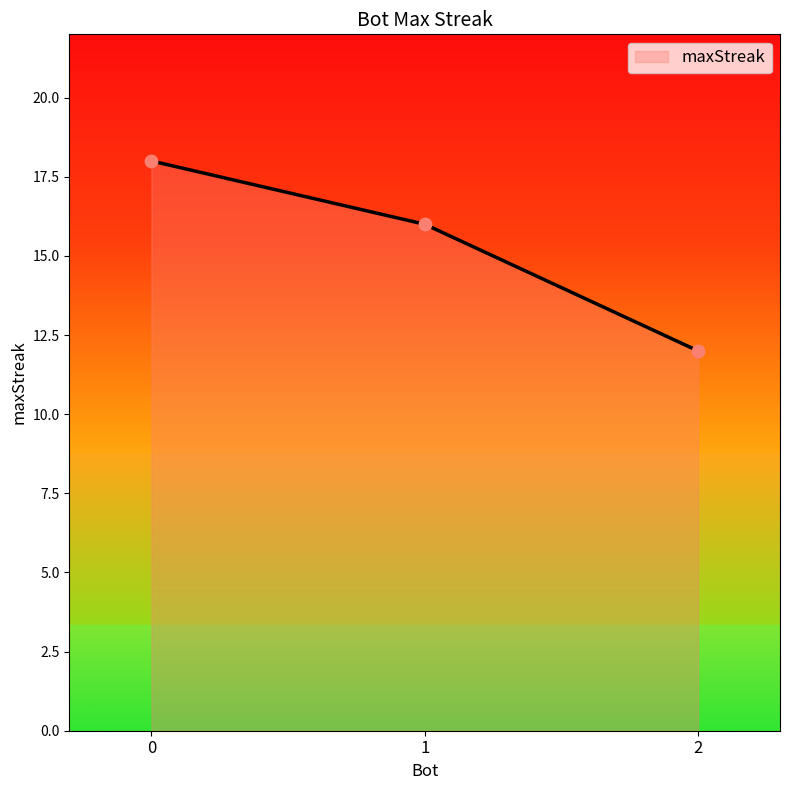

Which has a higher value, 1 or 2?

1